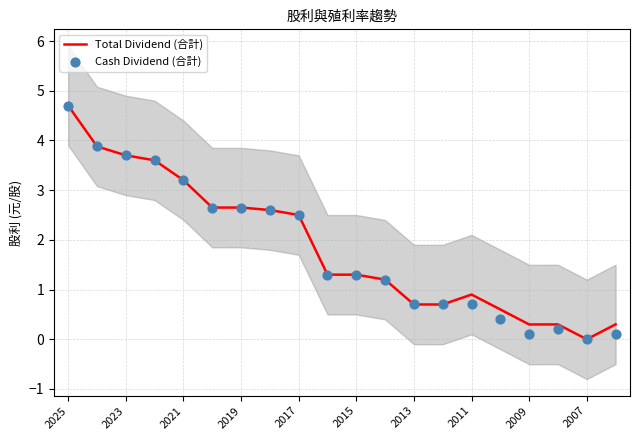

At how many categories does at least one series exceed 1?

12